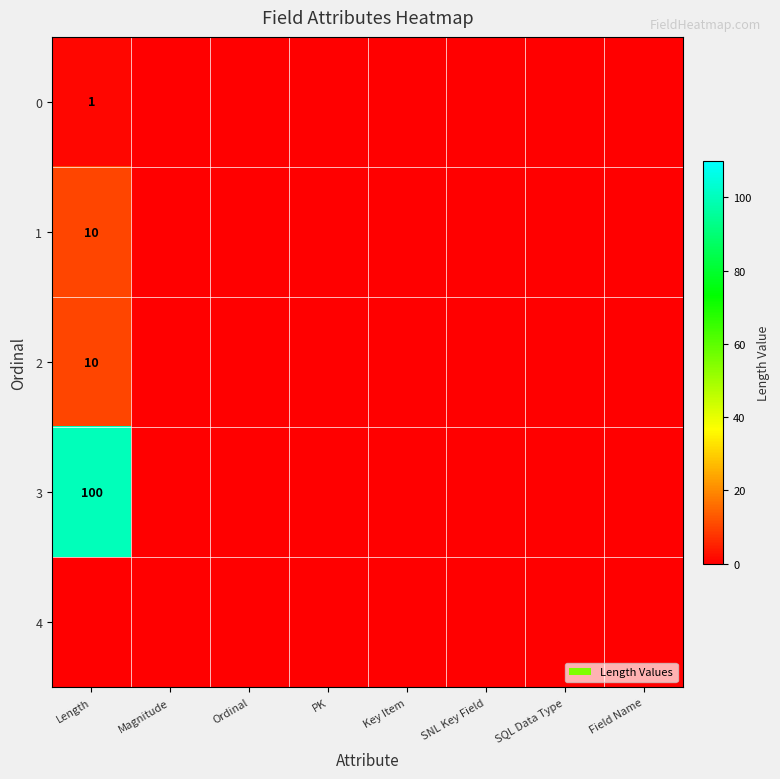

The 0 series shows 1 at Length. True or false?

True